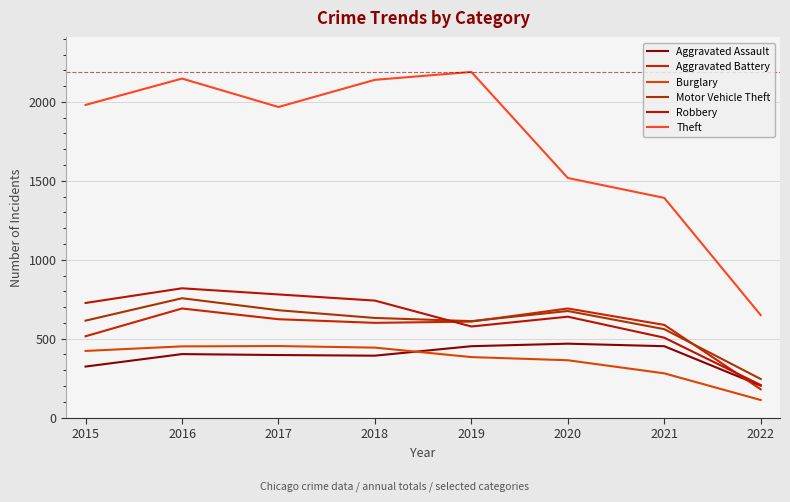

Does the chart have visible grid lines?

Yes